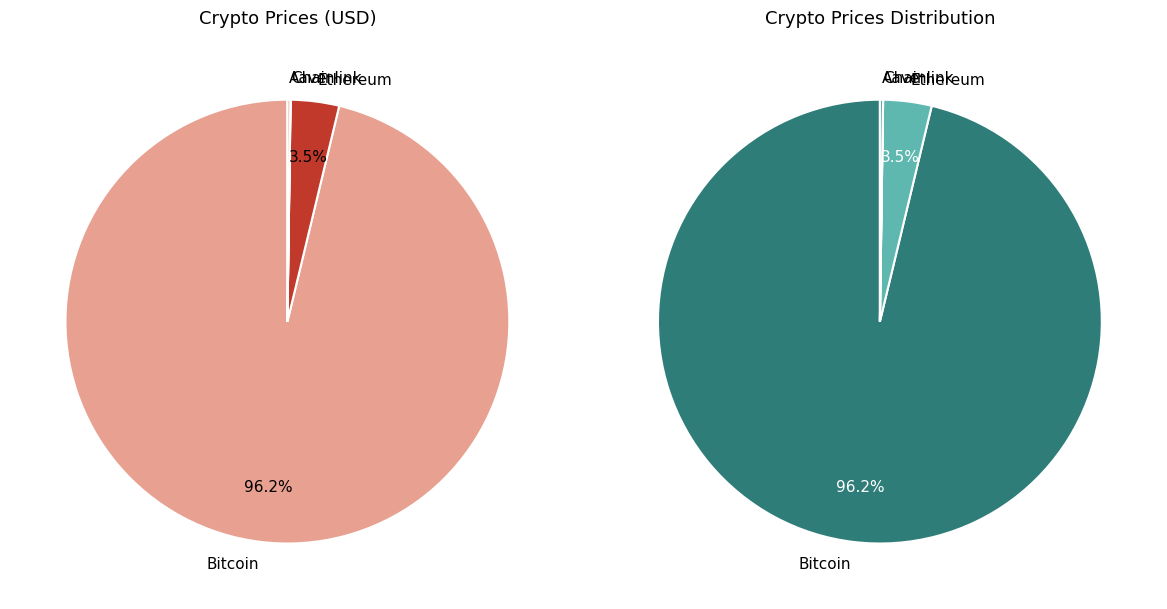

Which category accounts for the majority?

Bitcoin